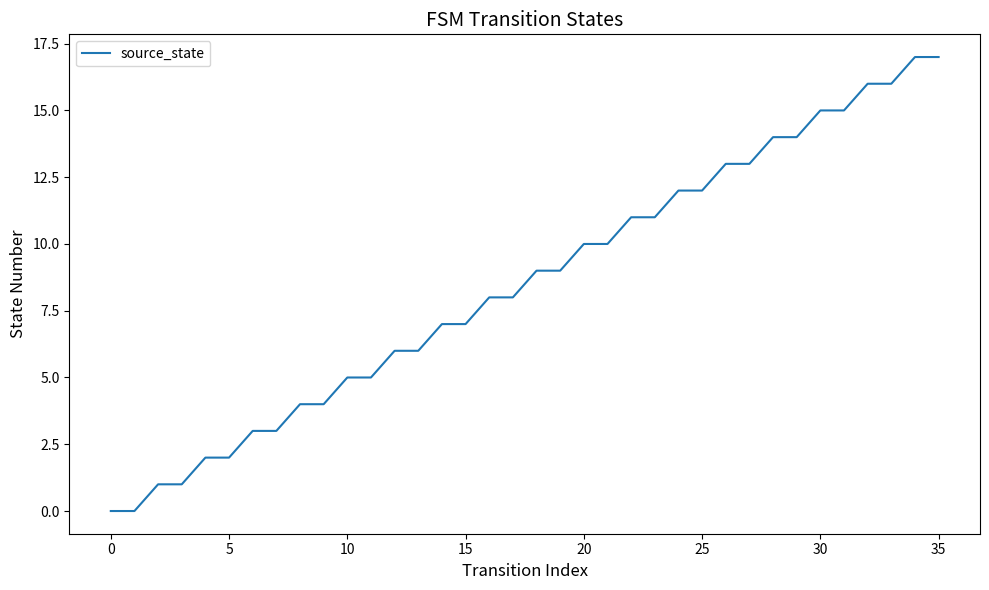

What is the difference between the maximum and minimum values?

17